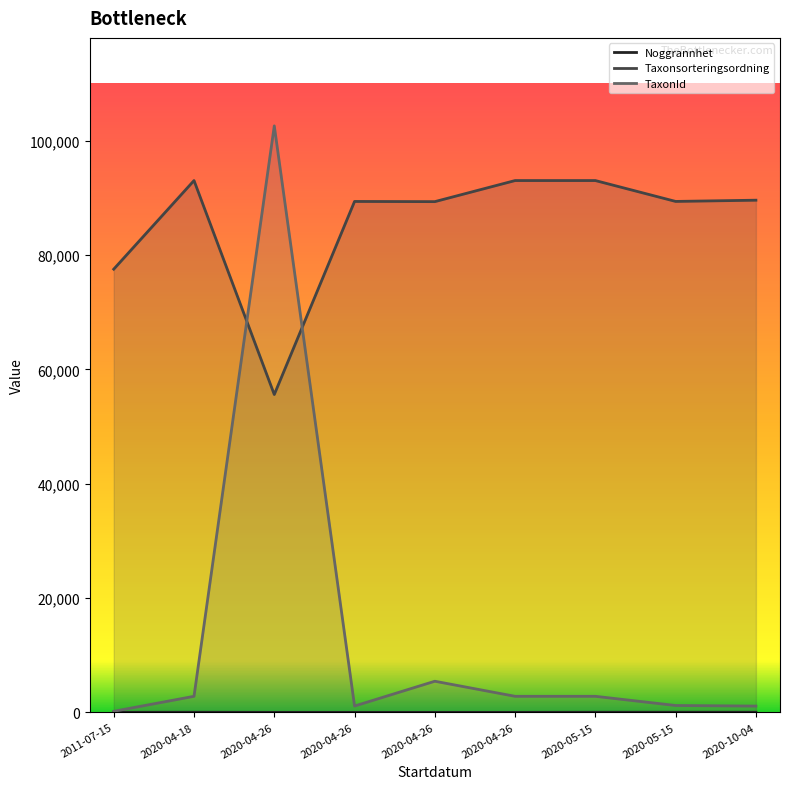

Rank the series by their average value, from highest to lowest.

Taxonsorteringsordning, TaxonId, Noggrannhet